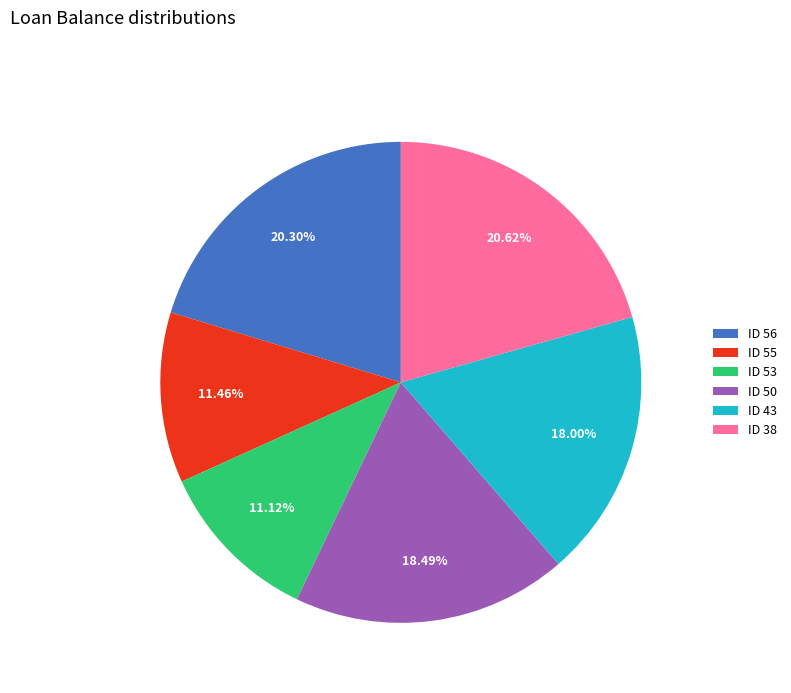

Which has a higher value, ID 43 or ID 55?

ID 43